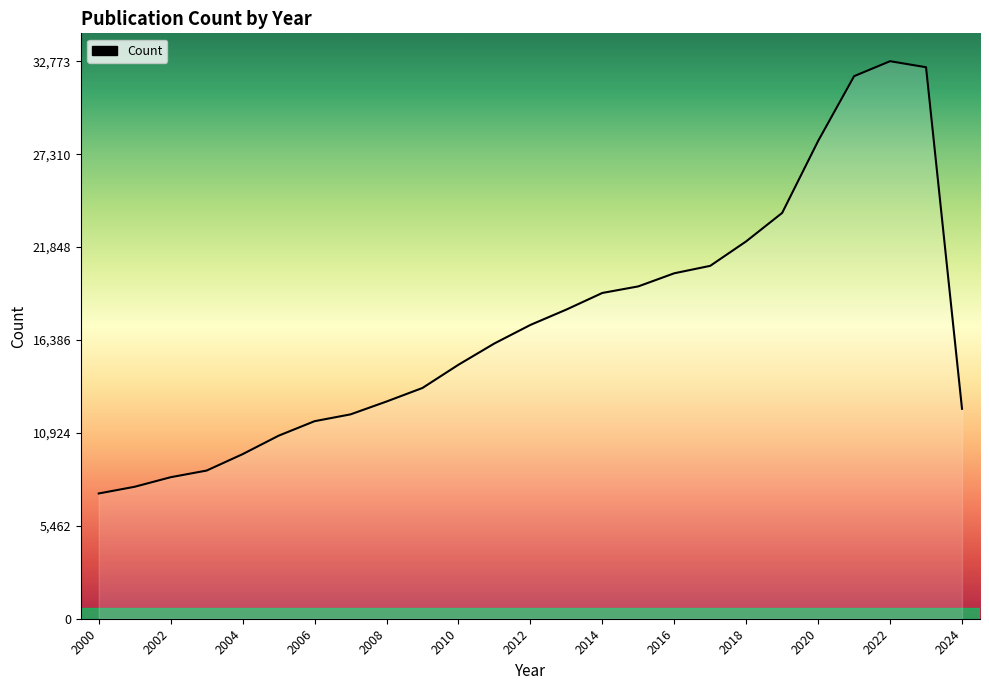

Reading left to right, extract all data points from this chart.

7363	7758	8319	8710	9675	10759	11612	12013	12768	13565	14930	16182	17270	18173	19150	19536	20307	20744	22184	23856	28085	31894	32773	32419	12341